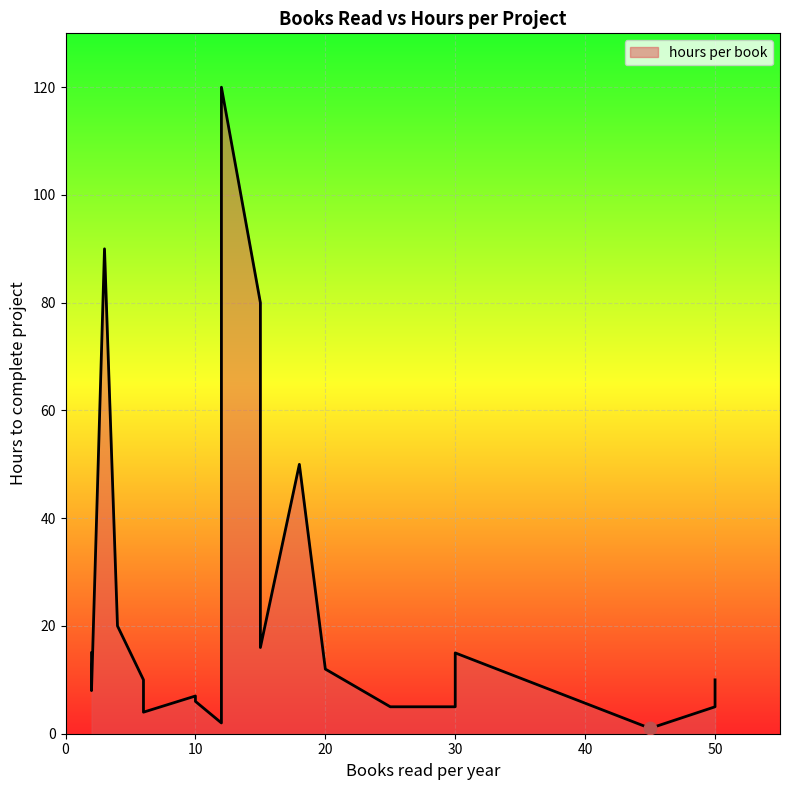

What is the ratio of the value at 10 to the value at 20?

0.5